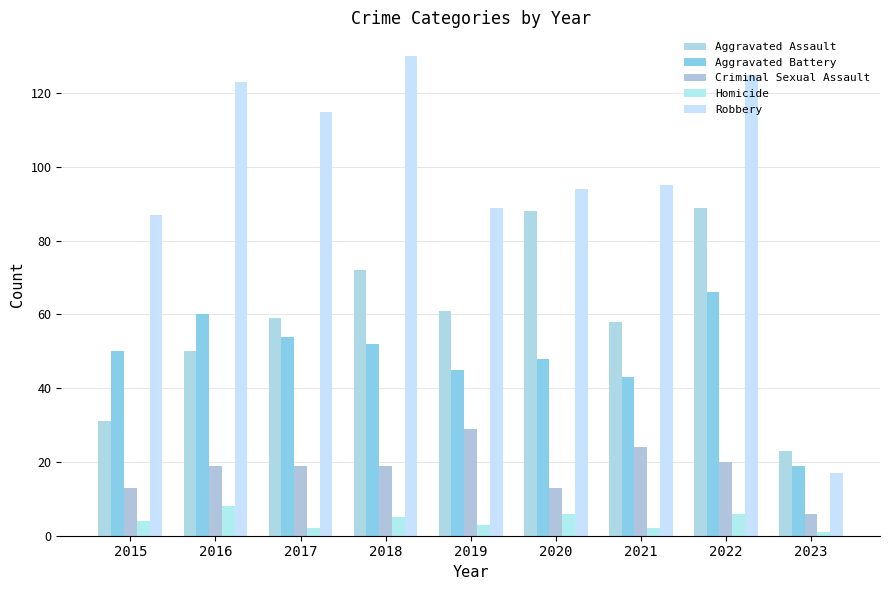

Rank the series by their maximum value, from lowest to highest.

Homicide, Criminal Sexual Assault, Aggravated Battery, Aggravated Assault, Robbery